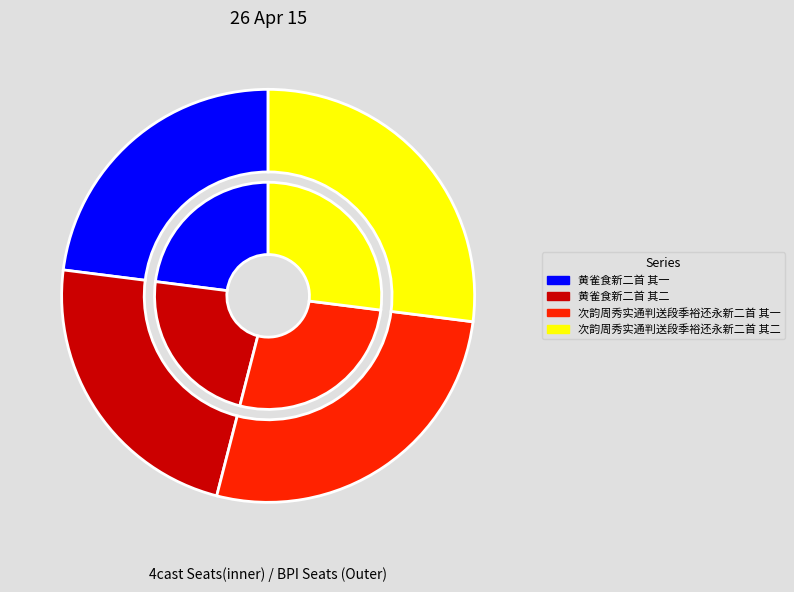

True or false: 黄雀食新二首 其二 accounts for 23% of the total.

True